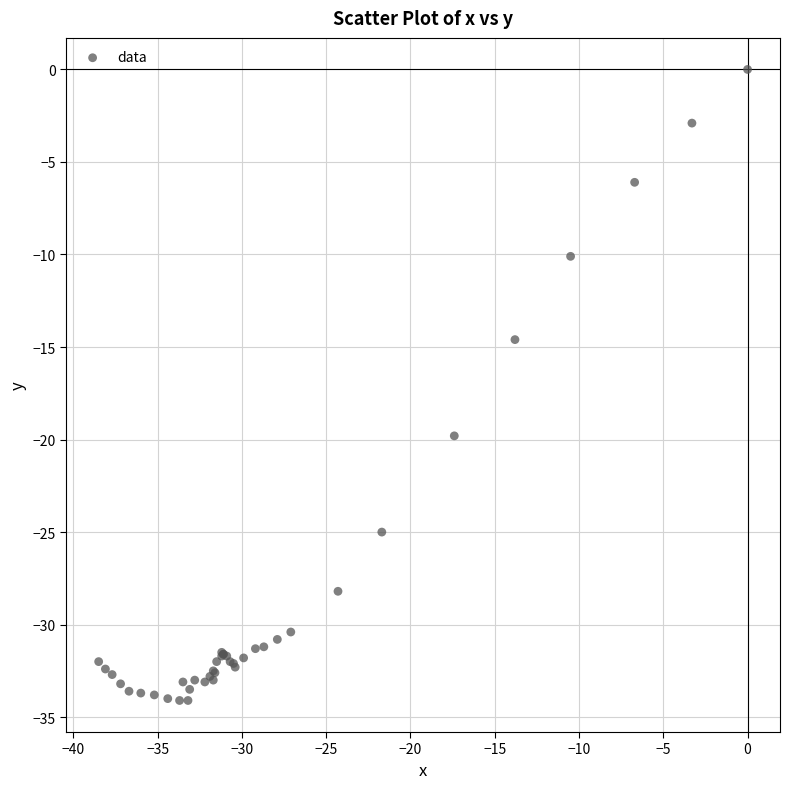

What Y value in the scatter plot is closest to -17?

-14.6